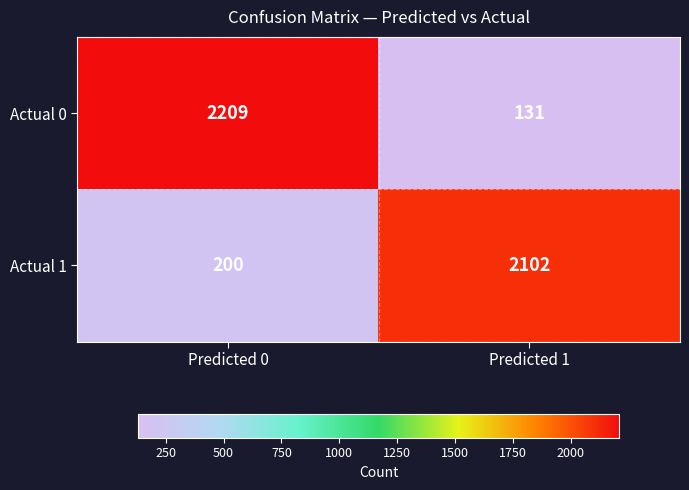

Is it true that Actual 1 equals 47 at Predicted 0?

False